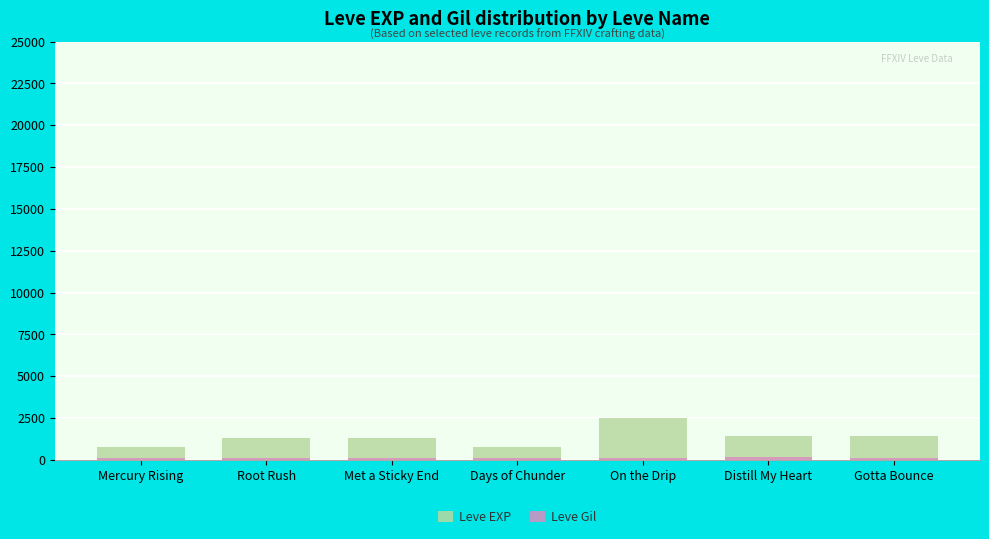

Reading left to right, transcribe all the data shown in this chart.

Leve EXP: Mercury Rising=800	Root Rush=1330	Met a Sticky End=1330	Days of Chunder=800	On the Drip=2490	Distill My Heart=1420	Gotta Bounce=1420
Leve Gil: Mercury Rising=113	Root Rush=114	Met a Sticky End=115	Days of Chunder=112	On the Drip=139	Distill My Heart=169	Gotta Bounce=140